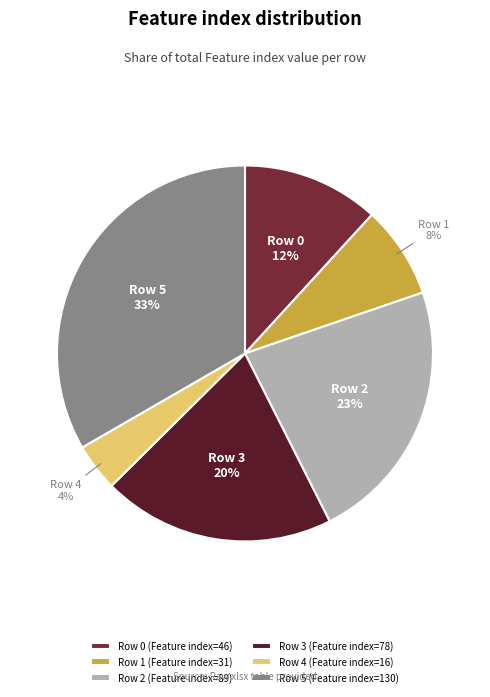

How many segments does this pie chart have?

6